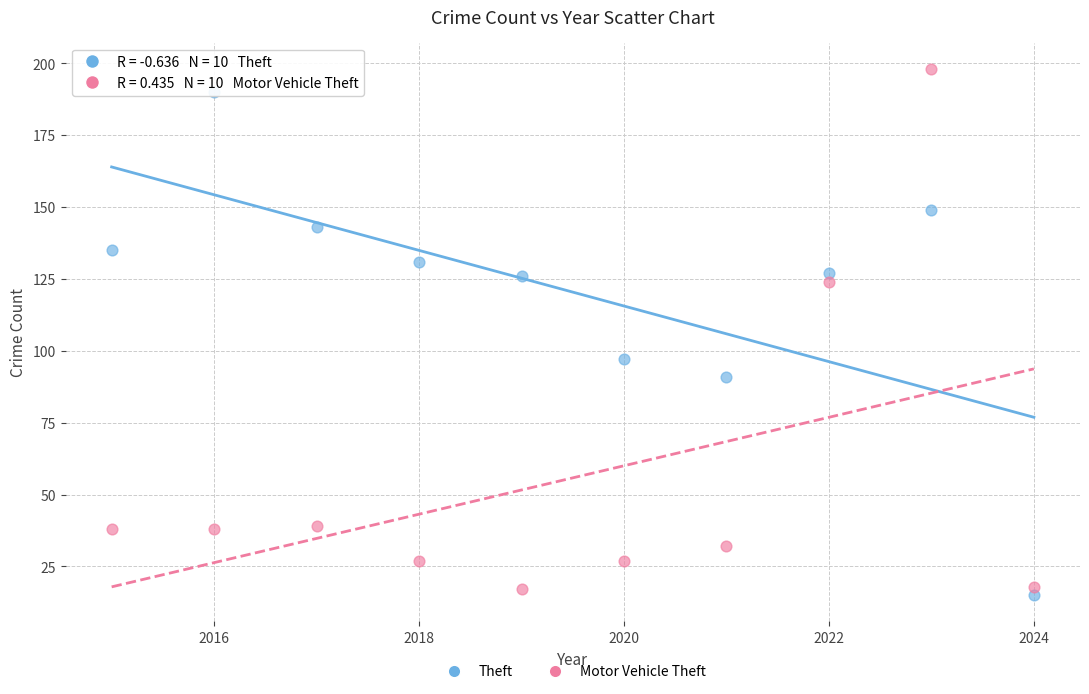

Which series has the largest Y range (max minus min)?

Motor Vehicle Theft